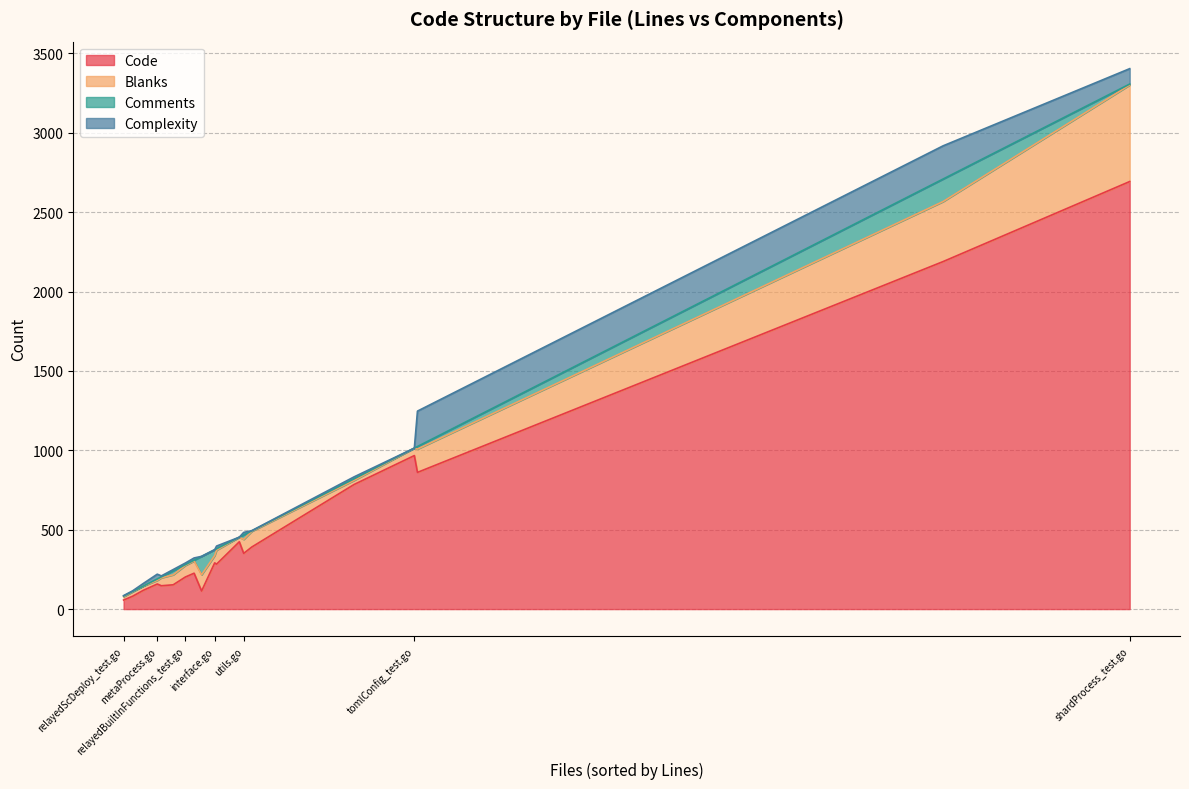

What is the sum of the Complexity values at metaProcess.go and shardProcess_test.go?

127